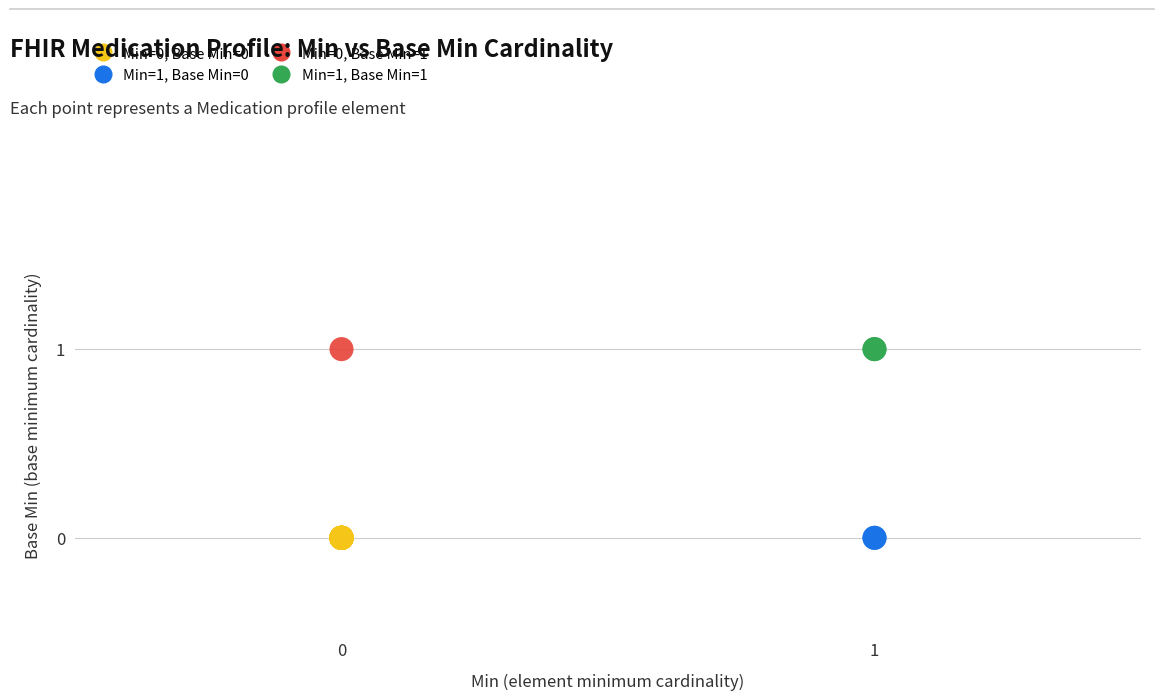

What are all the series names shown in the legend?

Min=0, Base Min=0, Min=1, Base Min=0, Min=0, Base Min=1, Min=1, Base Min=1